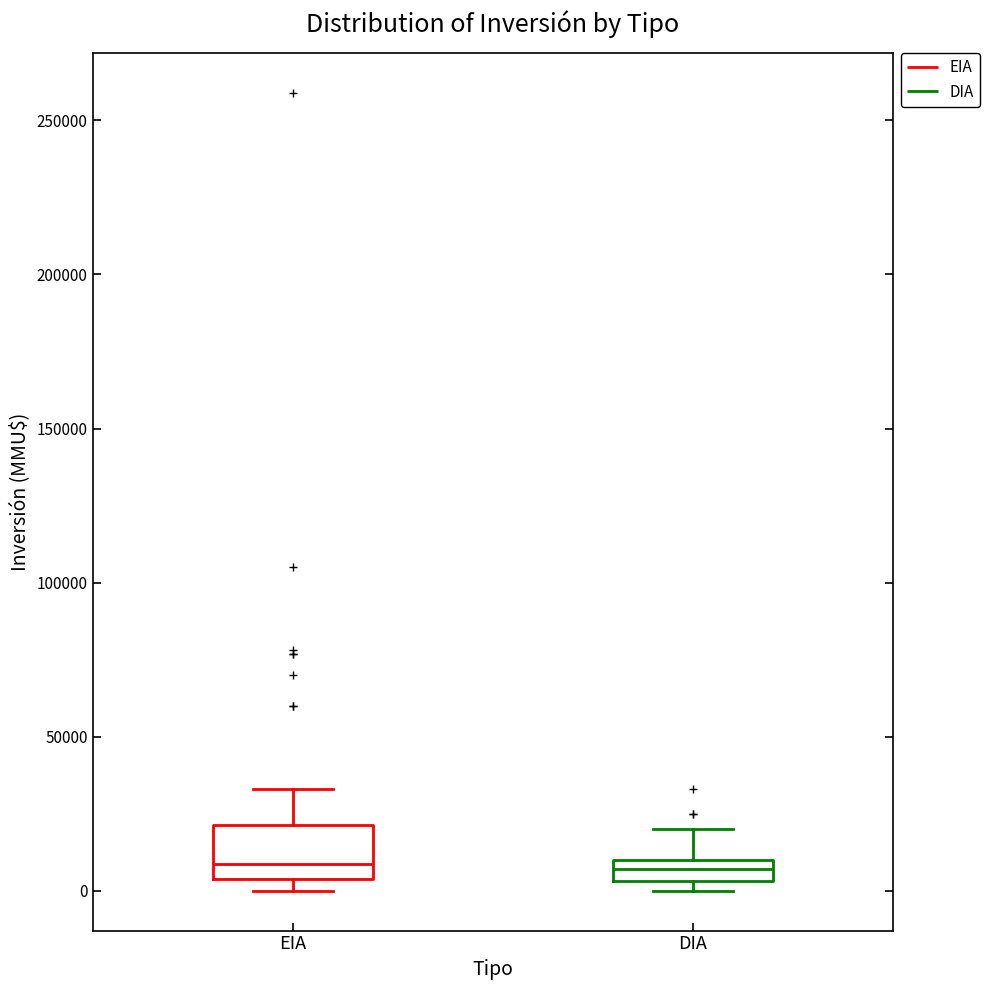

Which box is the tallest, from its lower edge to its upper edge?

EIA